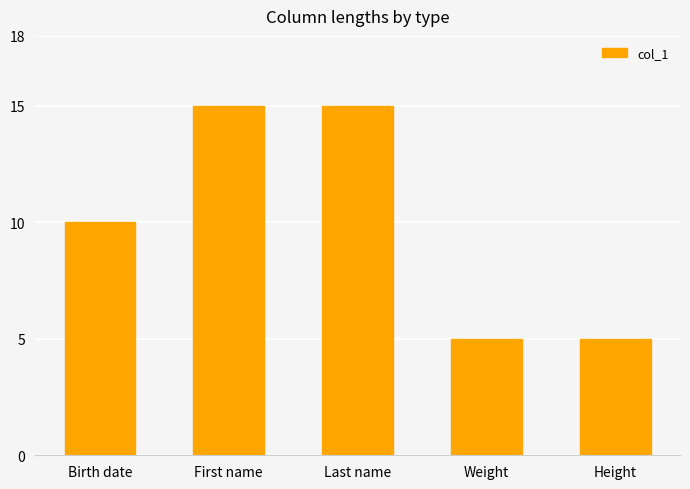

True or false: the data shows 10 at Birth date.

True